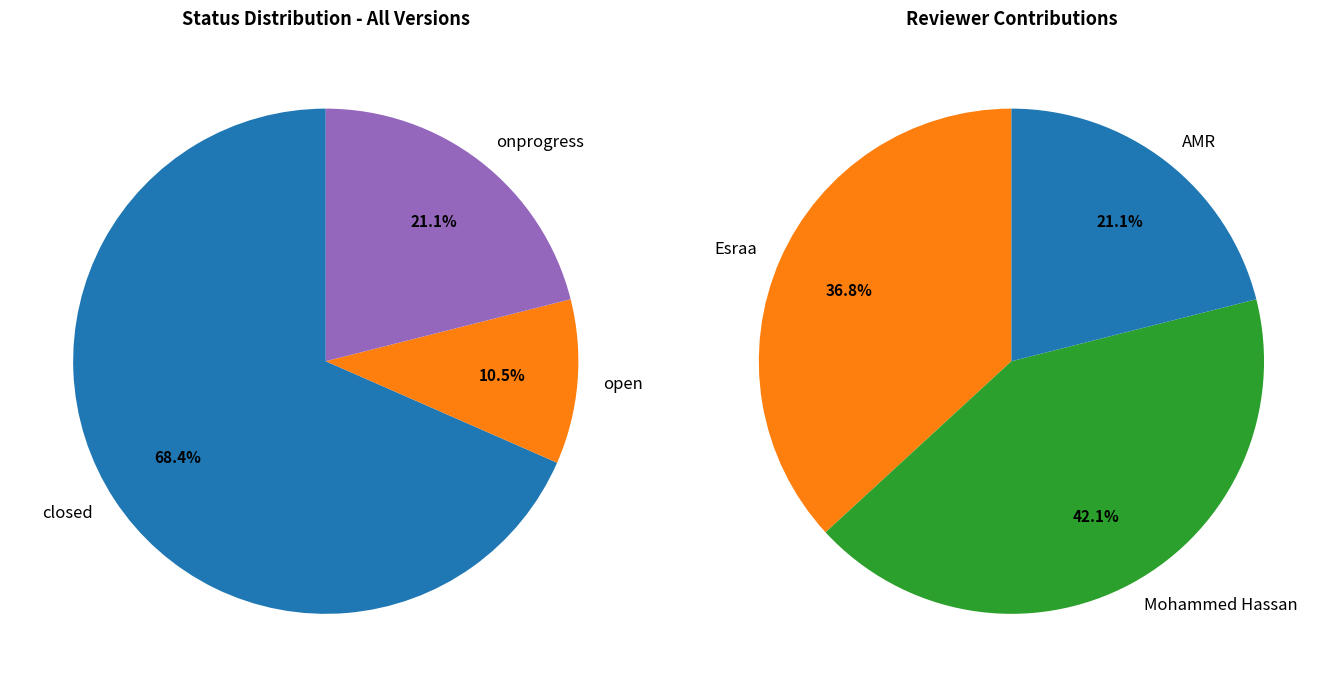

What is the smallest slice in the pie chart?

open